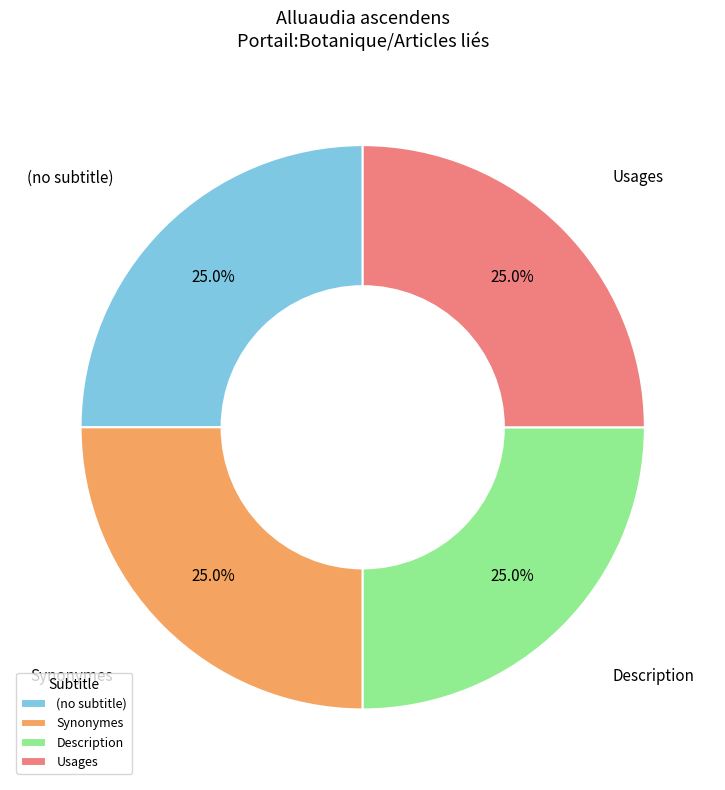

To the nearest percent, what is the average slice percentage?

25%